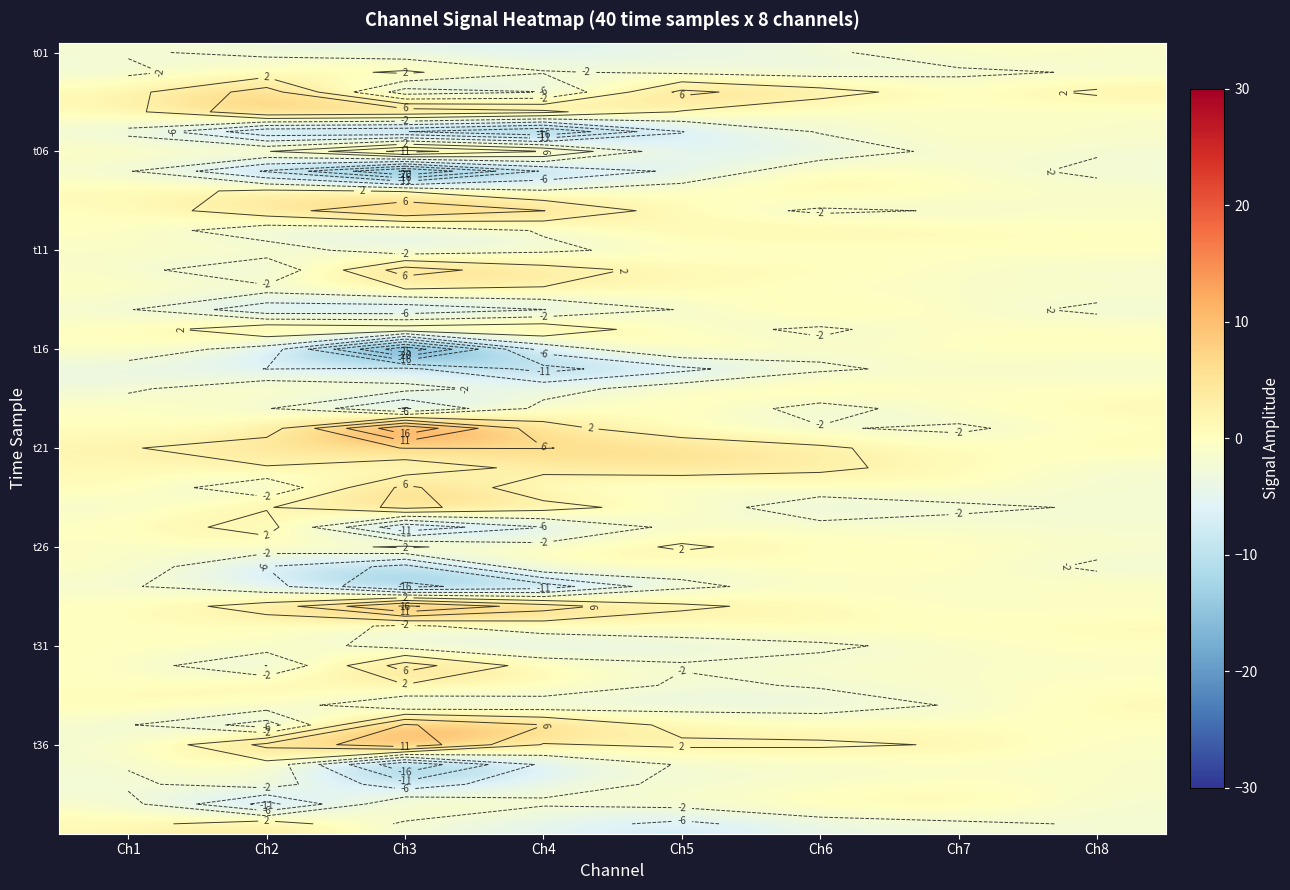

What is the spread (max minus min) of values at Ch1?

6